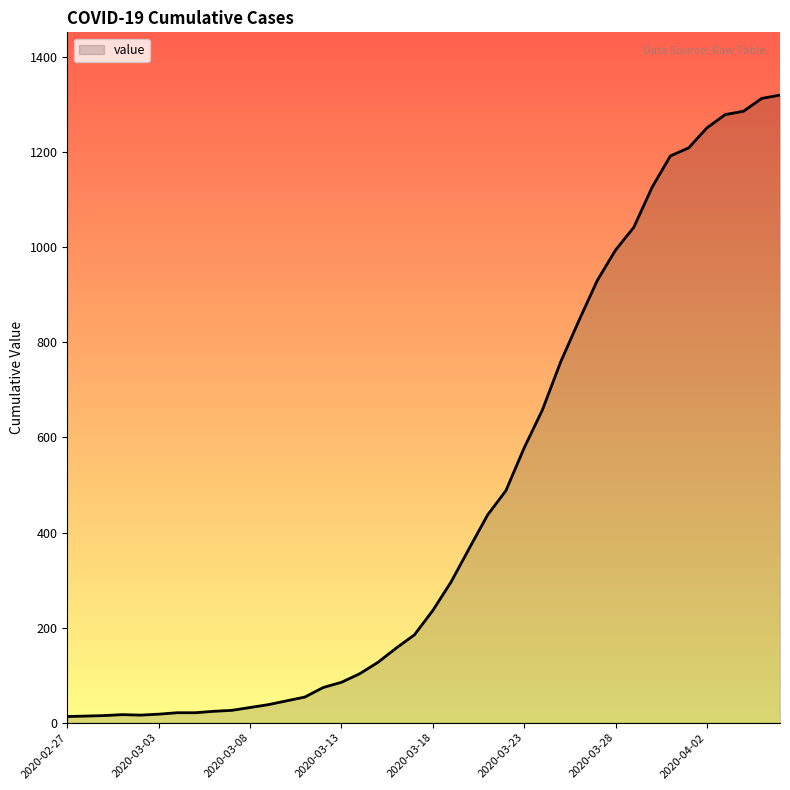

What is the maximum value shown in the chart?

1320